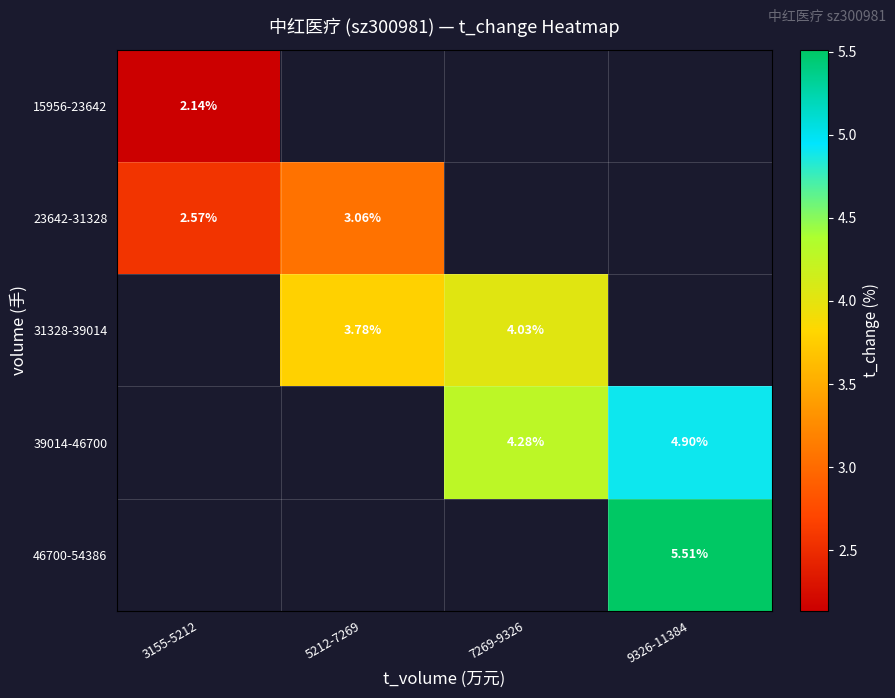

What is the highest value of the 15956-23642 series?

2.1